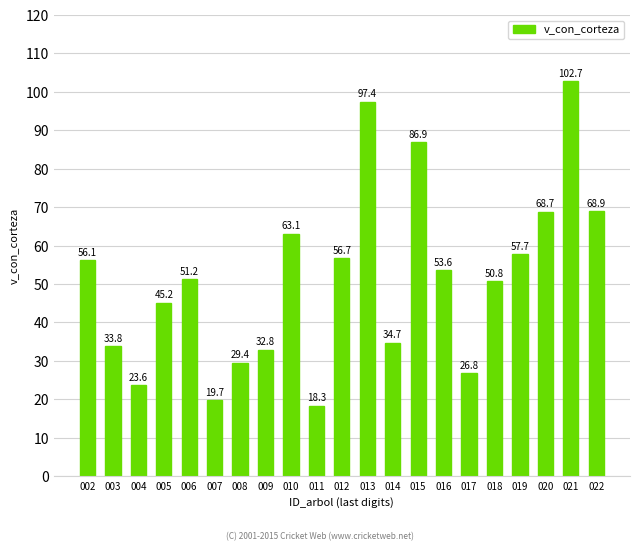

What is the value of the 13th bar from the left?

34.7